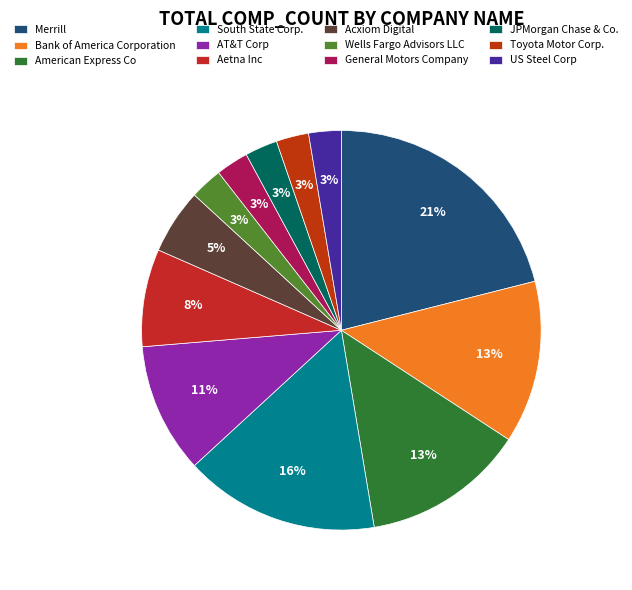

How many slices are in this pie chart?

12